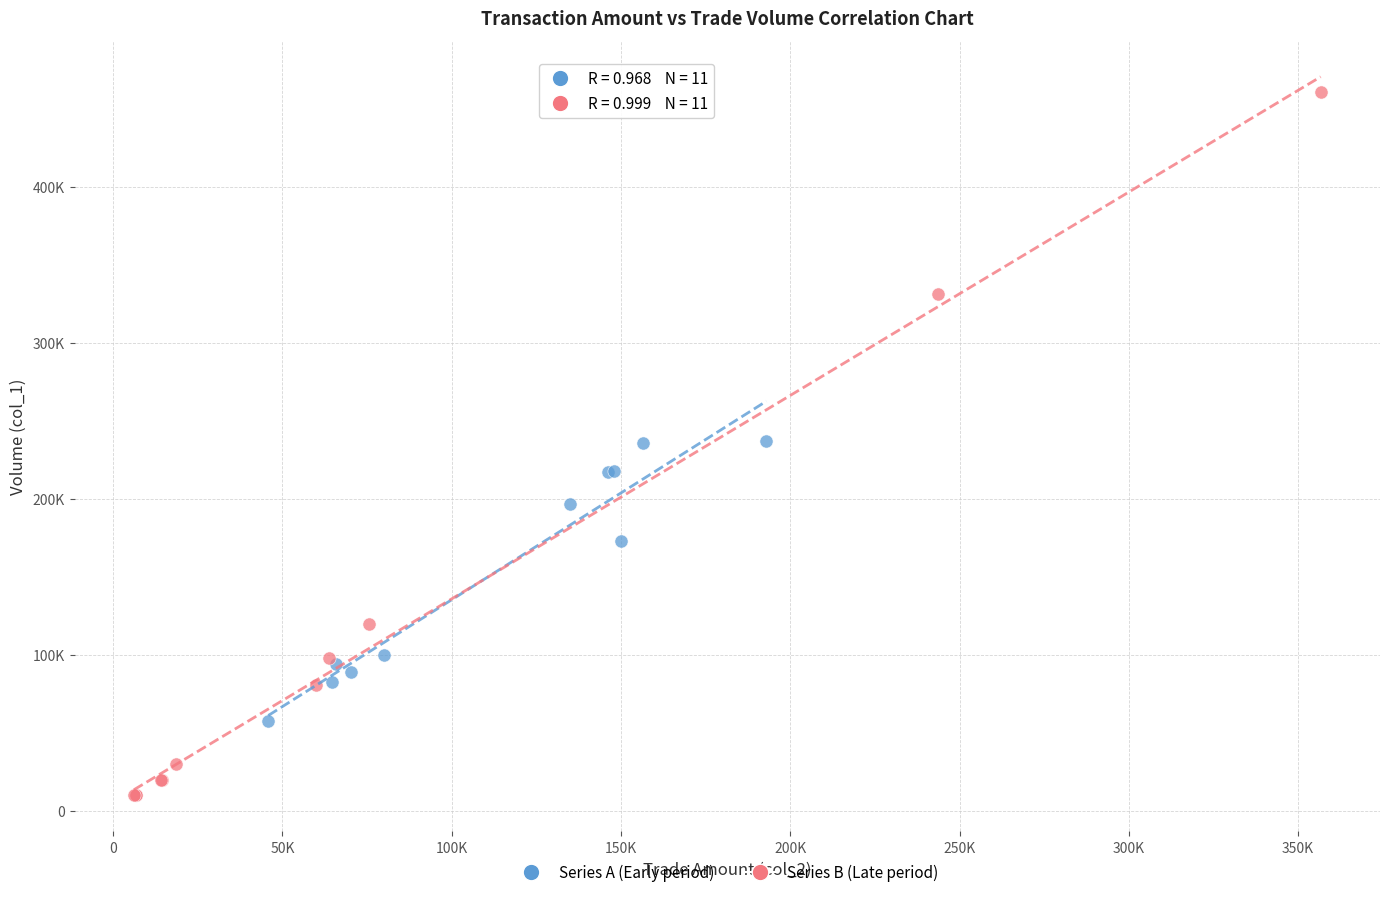

Which series has the largest Y range (max minus min)?

Series B (Late period)